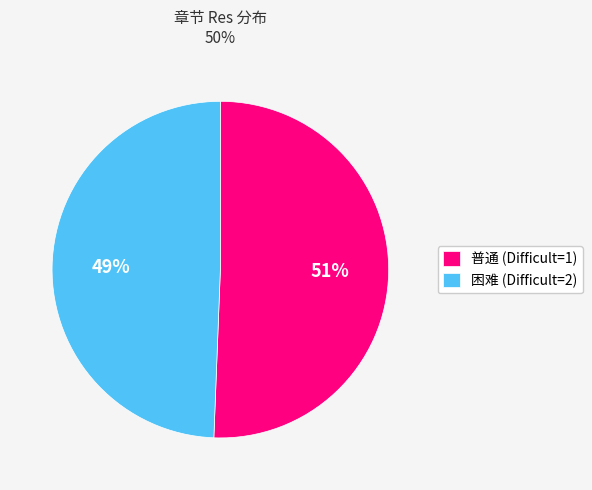

Between 困难 (Difficult=2) and 普通 (Difficult=1), which is larger?

普通 (Difficult=1)